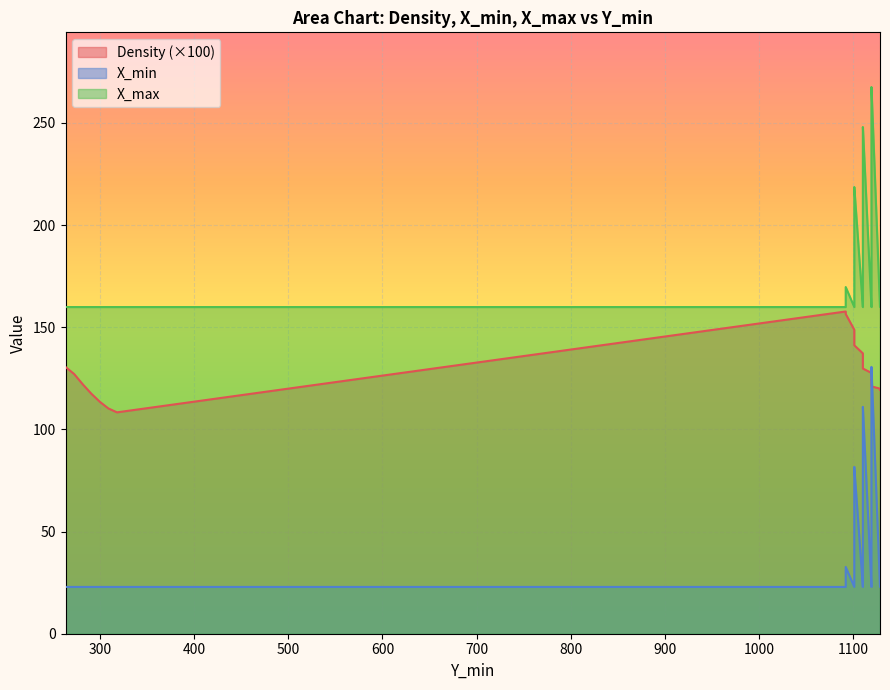

True or false: Density and X_max intersect in this chart.

False